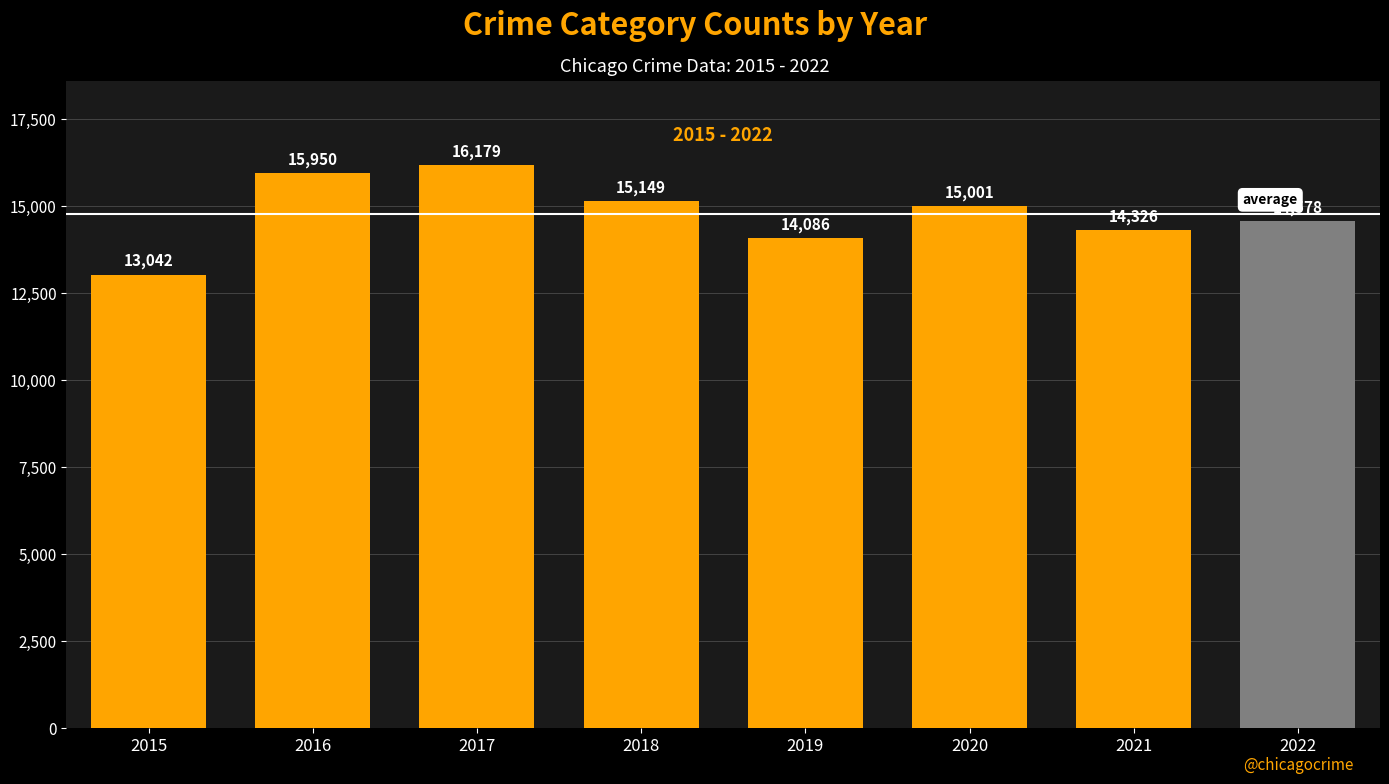

Which label corresponds to the smallest value in the chart?

2015